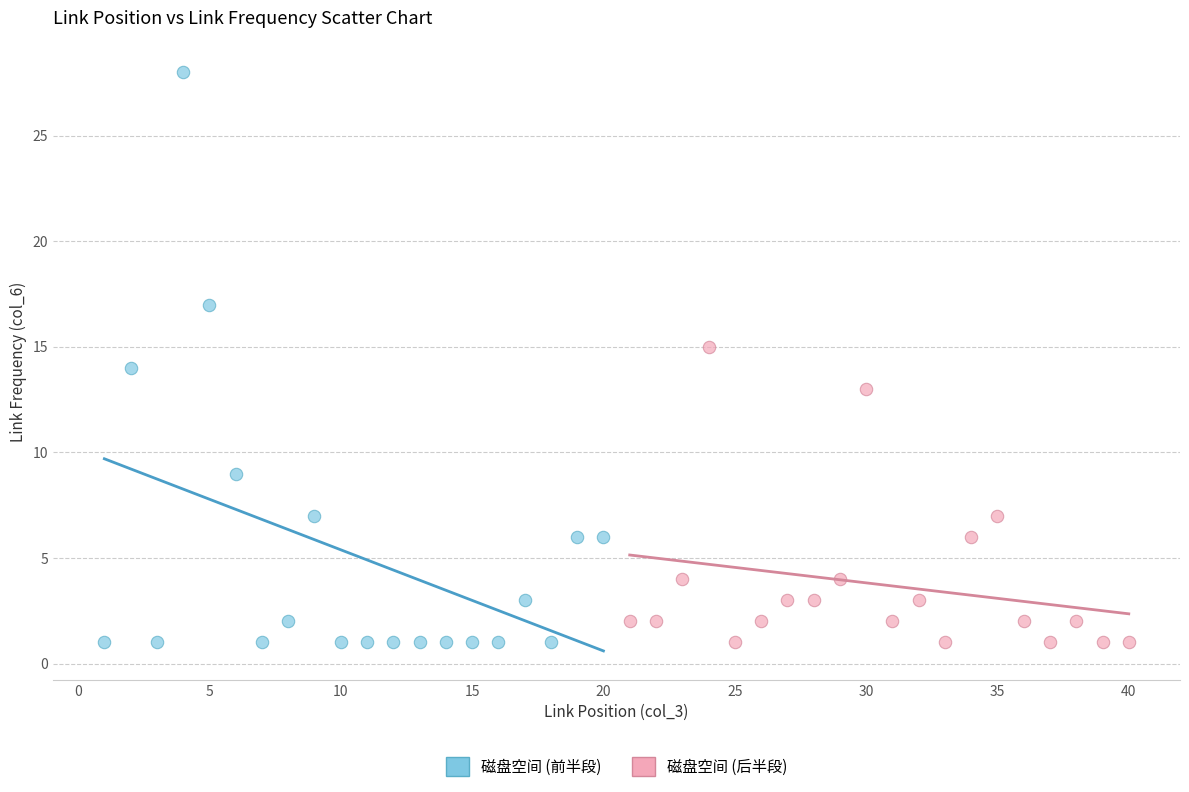

Which series has the largest Y range (max minus min)?

磁盘空间 (前半段)